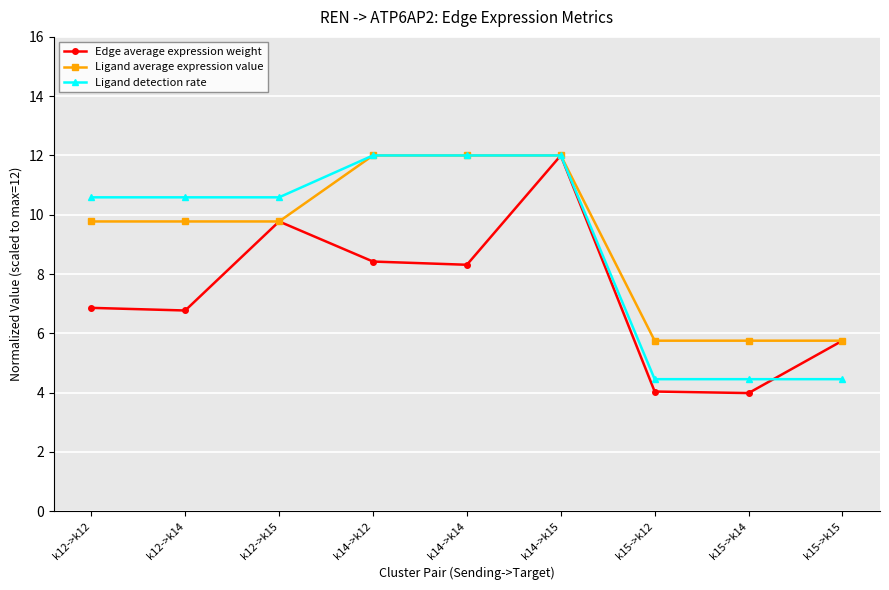

How many interior local peaks does the Edge average expression weight series have?

2